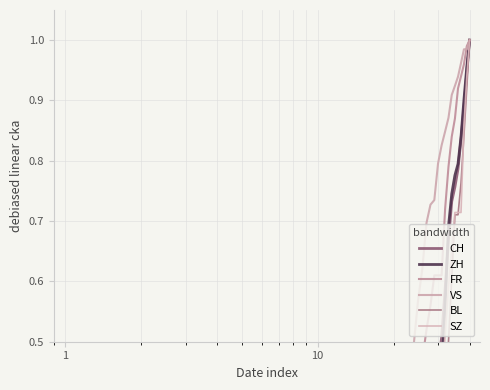

What are all the series names shown in the legend?

CH, ZH, FR, VS, BL, SZ